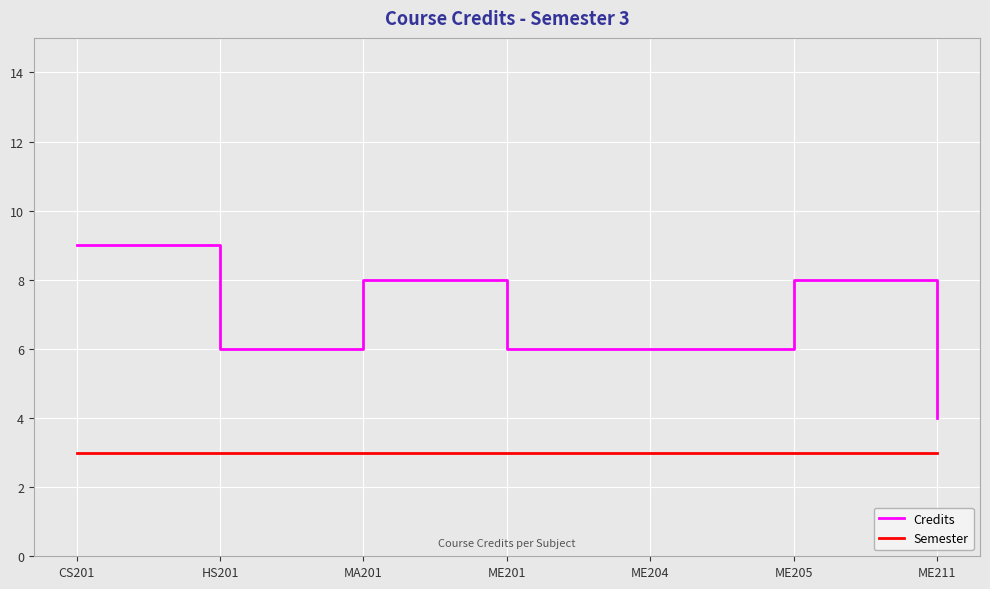

Rank the series at ME211 from highest to lowest value.

Credits, Semester